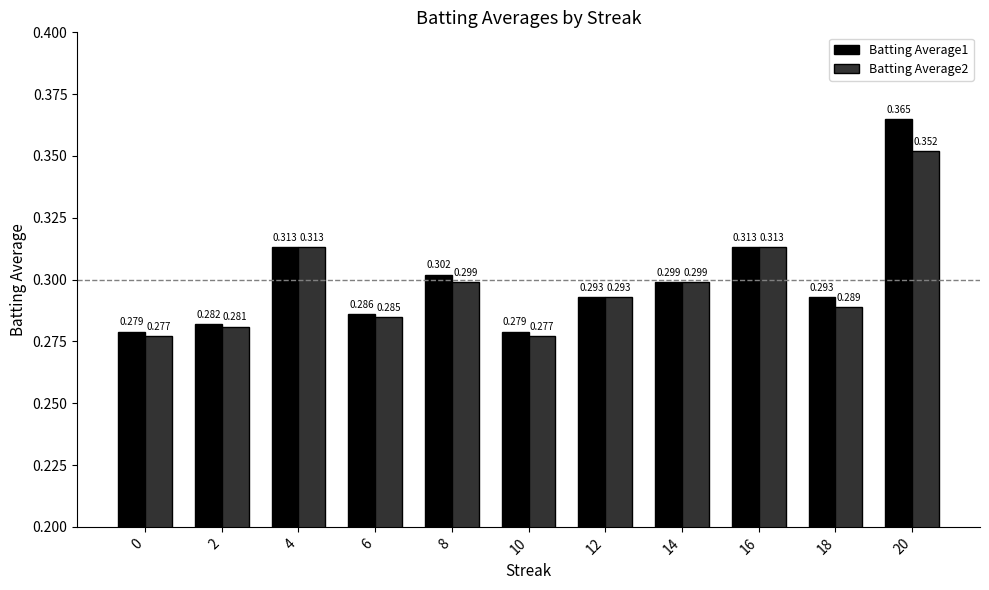

Is the value of Batting Average1 at 10 greater than the value of Batting Average2 at 8?

No